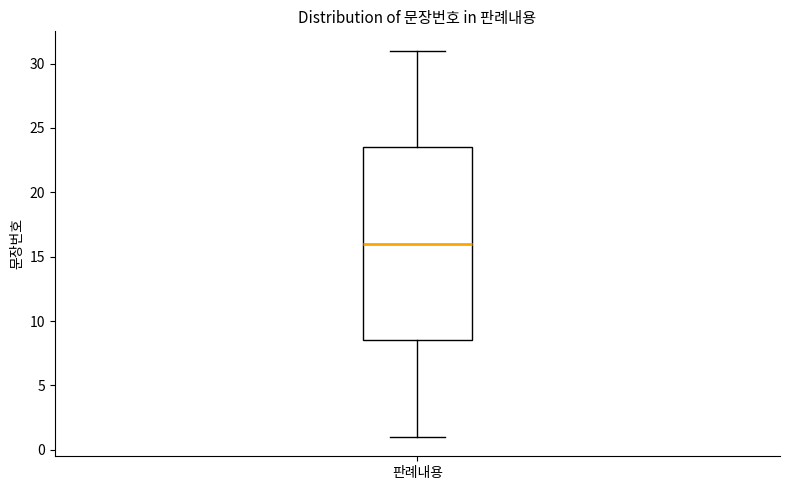

Transcribe this box plot: give where the median line is, the range the box spans, and where the two whiskers end, as read against the y-axis. The values are not printed on the chart, so give them approximately, as read against the axis.

median 16.0, box 8.5 to 23.5, whiskers 1.0 to 31.0